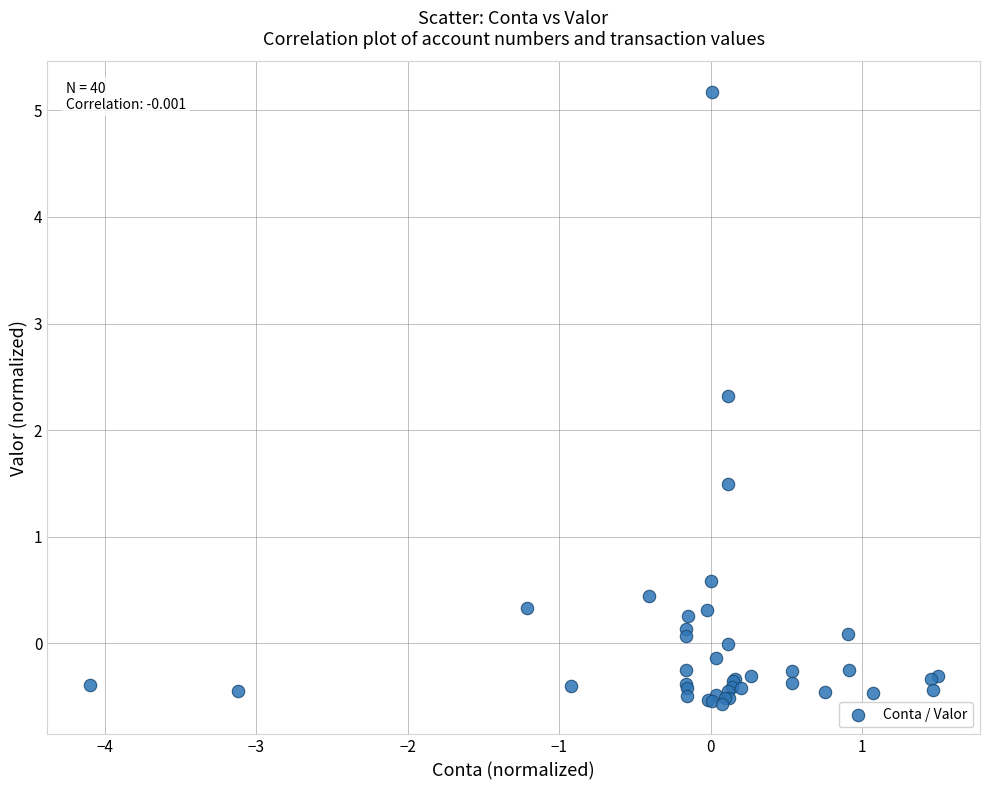

What Y value in the scatter plot is closest to 2?

2.3